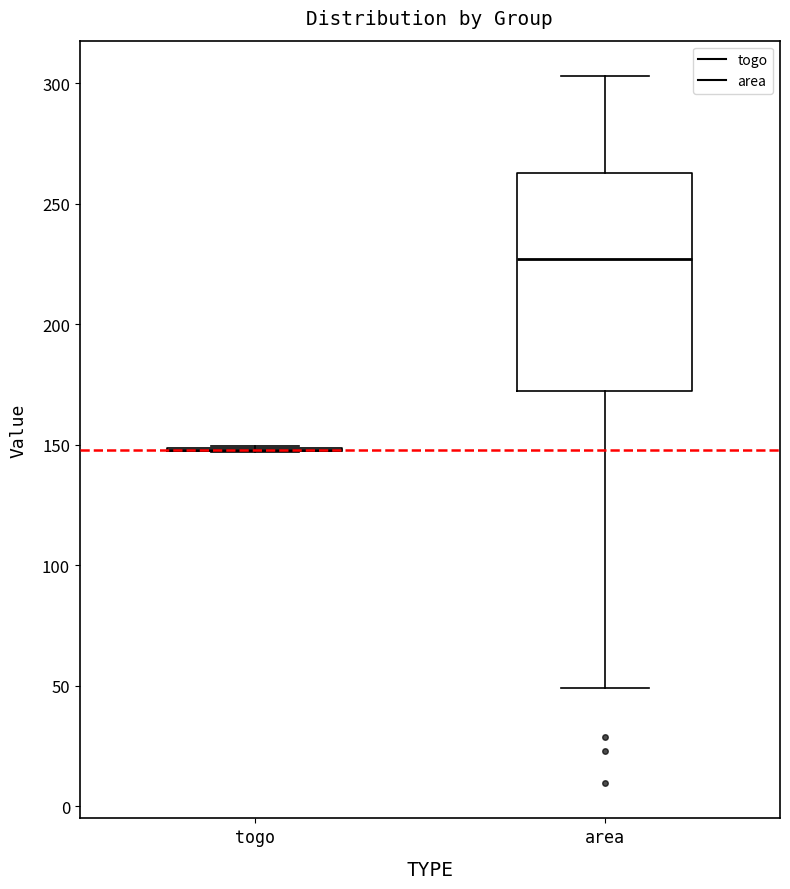

Where is the upper edge of the box for area on the y-axis? The values are not printed on the chart, so give them approximately, as read against the axis.

265